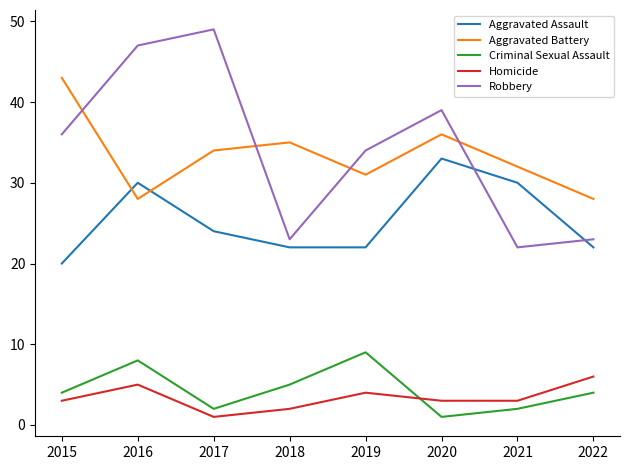

Which label corresponds to the largest value in the chart?

2017